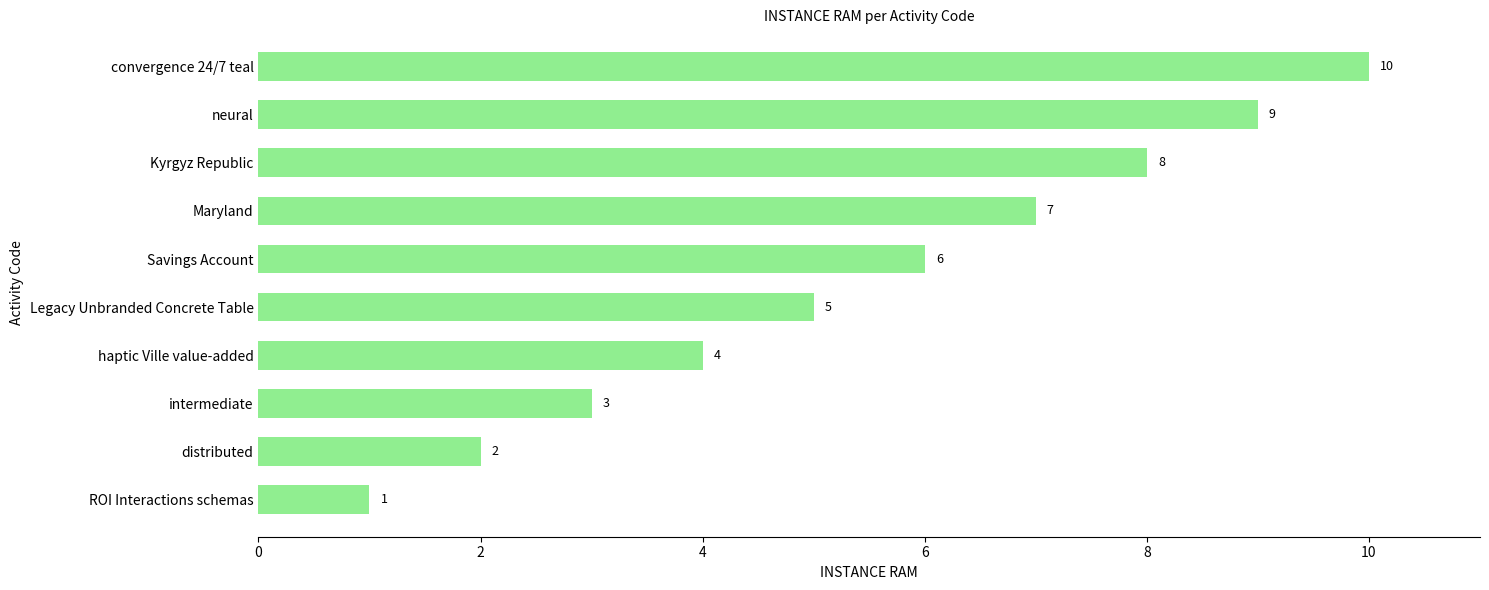

List the labels in order of value, largest first.

convergence 24/7 teal, neural, Kyrgyz Republic, Maryland, Savings Account, Legacy Unbranded Concrete Table, haptic Ville value-added, intermediate, distributed, ROI Interactions schemas